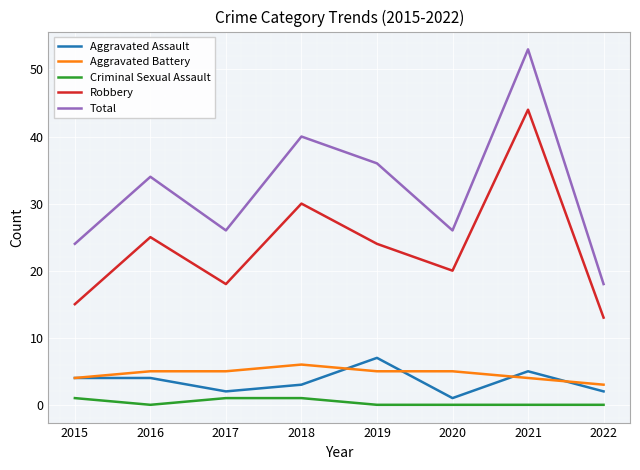

List the series in order of their peak value, highest first.

Total, Robbery, Aggravated Assault, Aggravated Battery, Criminal Sexual Assault